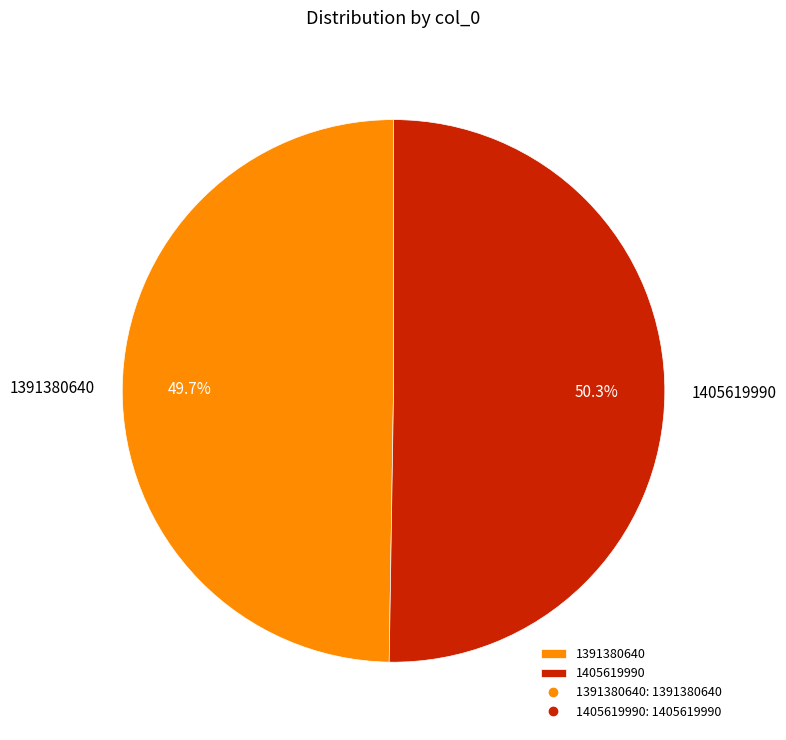

Which slice is the largest?

1405619990